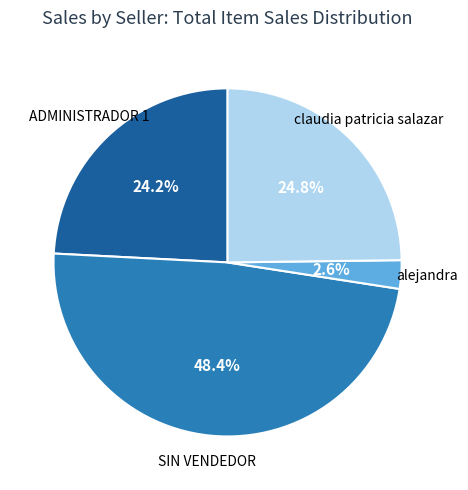

Is there a majority slice in this chart?

No